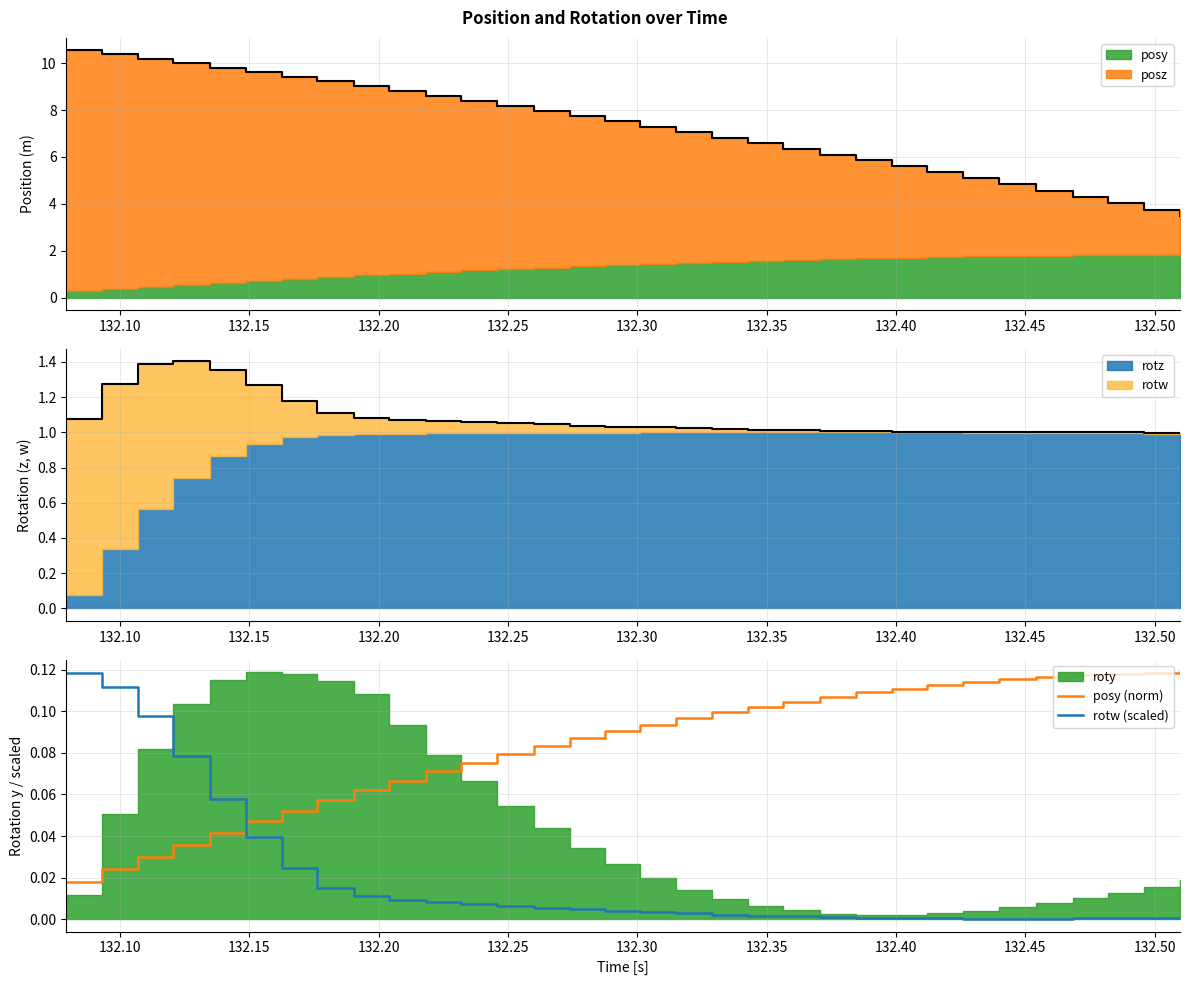

After their last crossing, which series has the higher values: posy (norm) or rotw (scaled)?

posy (norm)